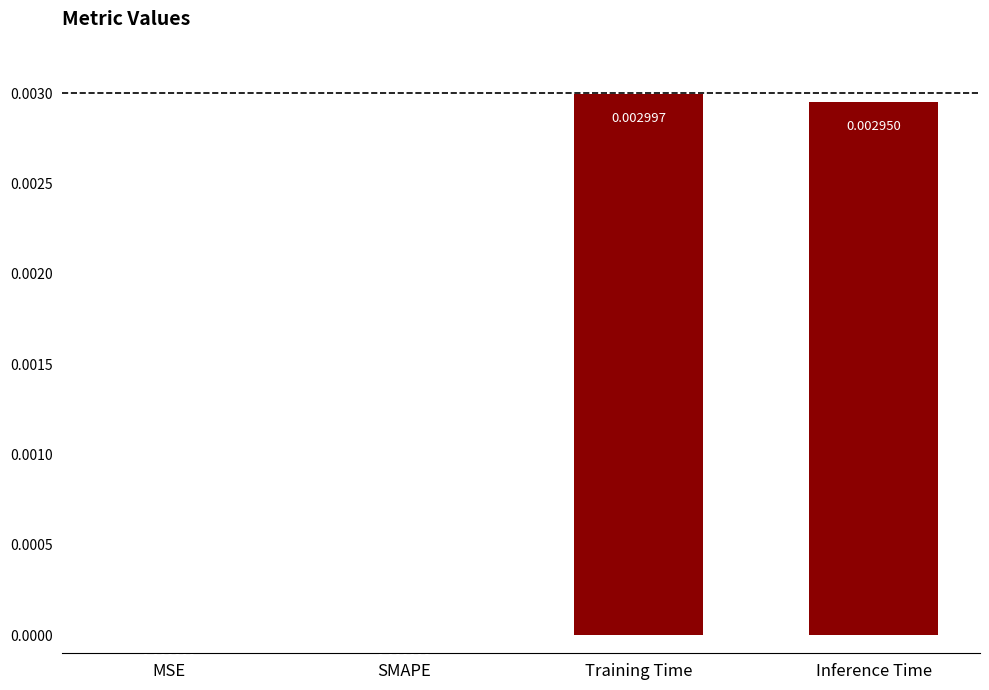

Which has a higher value, SMAPE or Inference Time?

Inference Time